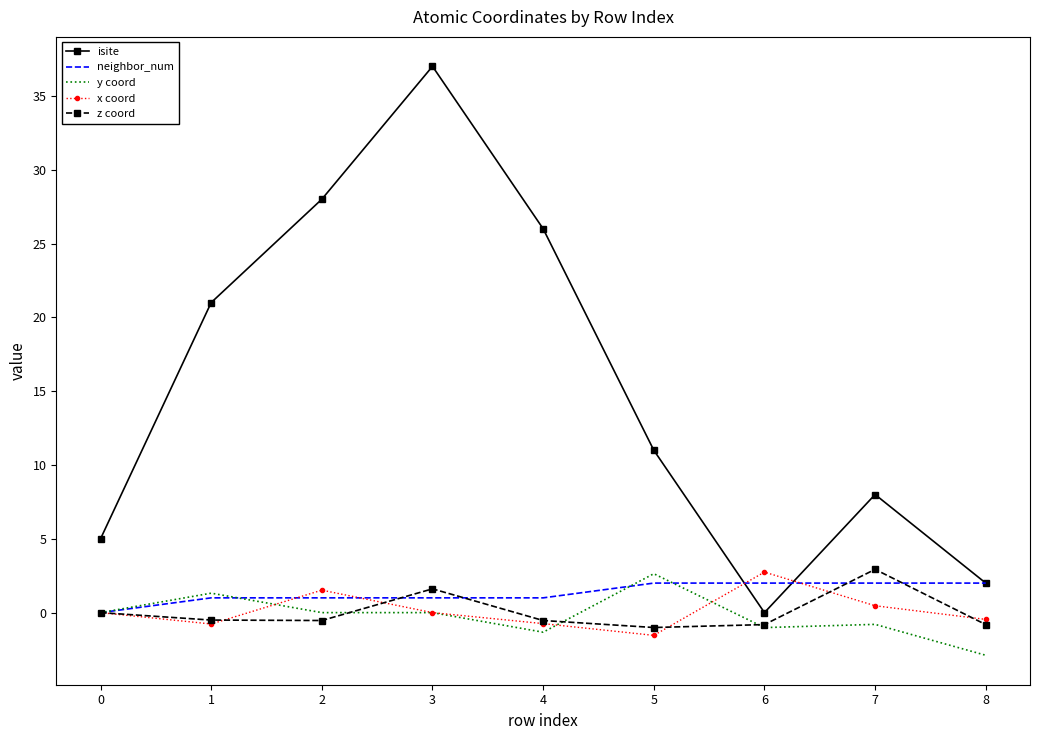

True or false: neighbor_num and x coord cross at least once.

True